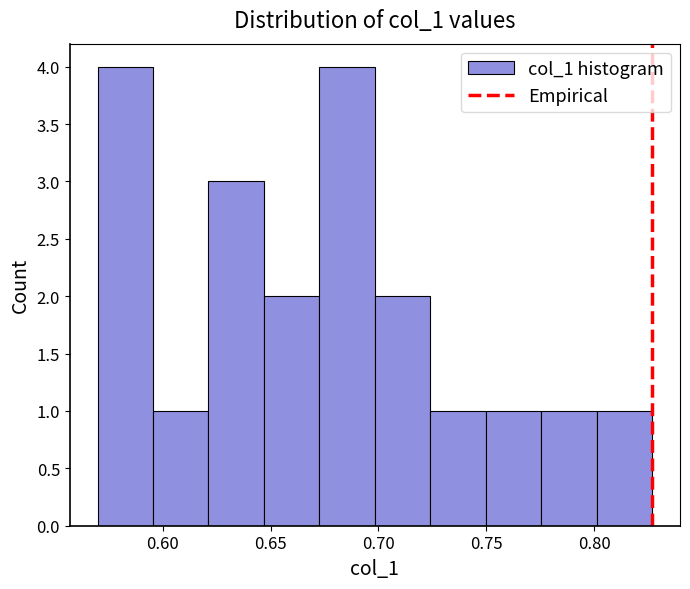

What is the height of the bar covering 0.675 to 0.700 on the x-axis? Neither the bar edges nor the heights are printed on the chart, so give them approximately, as read against the axes.

4